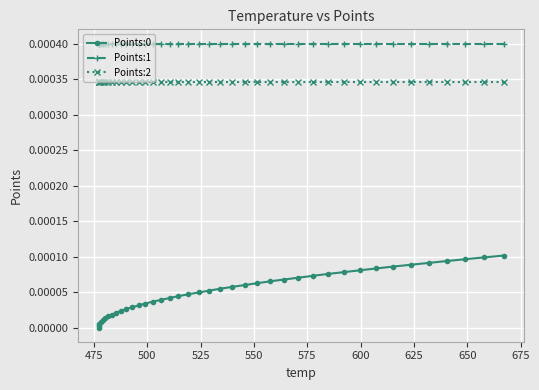

Rank the series by their maximum value, from lowest to highest.

Points:0, Points:2, Points:1